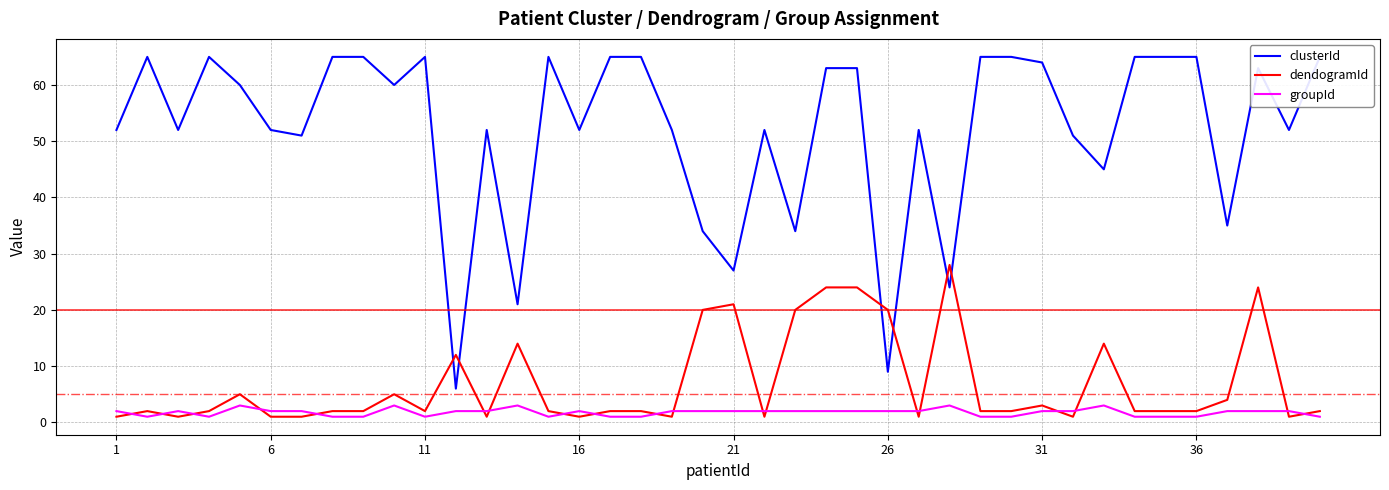

Which series has the largest range (max minus min)?

clusterId